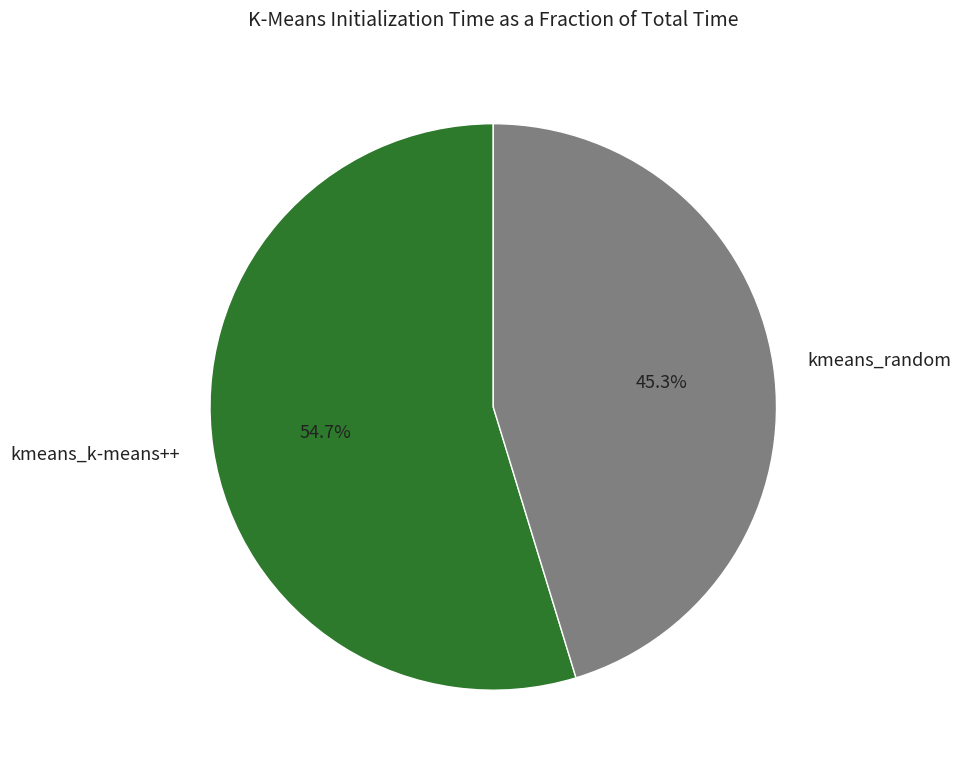

Which slice is the smallest?

kmeans_random